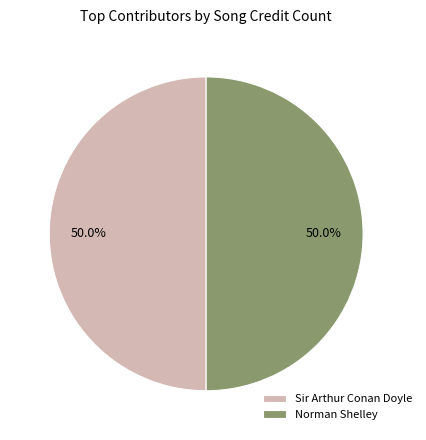

What is the ratio of the value at Sir Arthur Conan Doyle to the value at Norman Shelley?

1.0